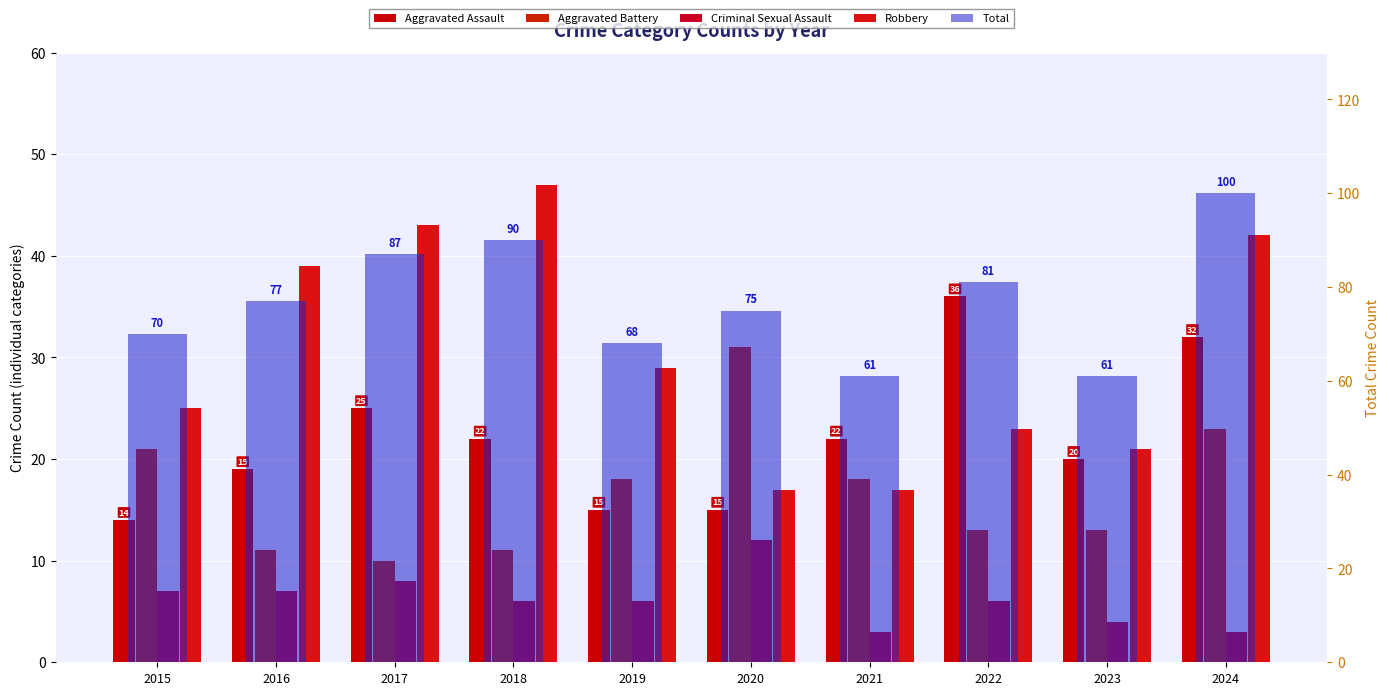

Reading left to right, list all the values displayed in this chart.

Aggravated Assault: 14	19	25	22	15	15	22	36	20	32
Aggravated Battery: 21	11	10	11	18	31	18	13	13	23
Criminal Sexual Assault: 7	7	8	6	6	12	3	6	4	3
Robbery: 25	39	43	47	29	17	17	23	21	42
Total: 70	77	87	90	68	75	61	81	61	100